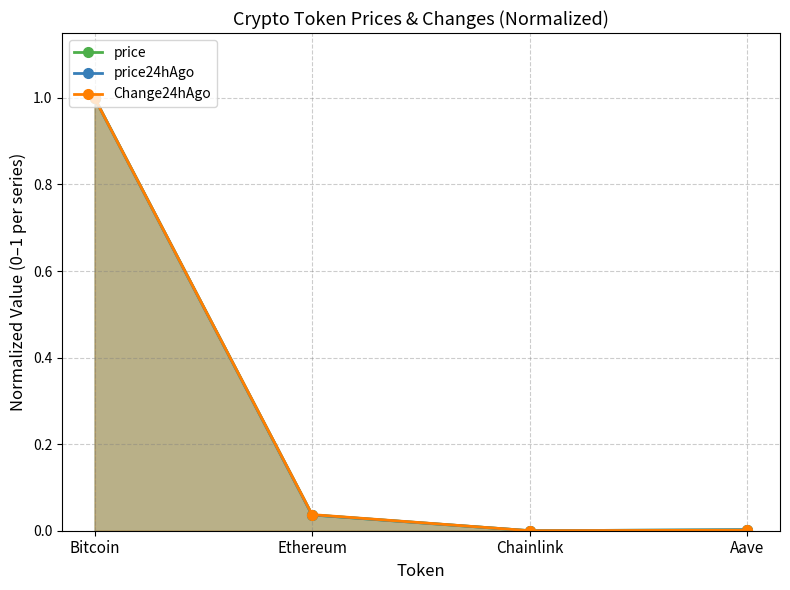

What position from the left is Aave?

4